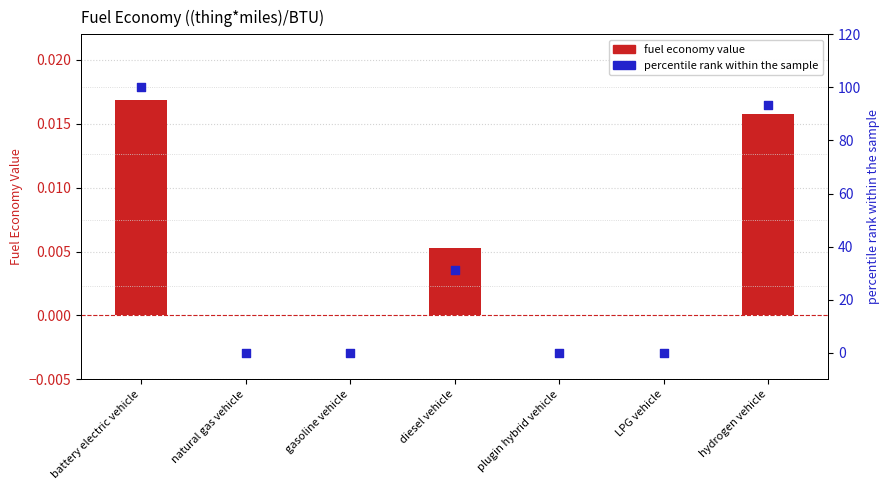

Which series has the widest spread of Y values?

percentile rank